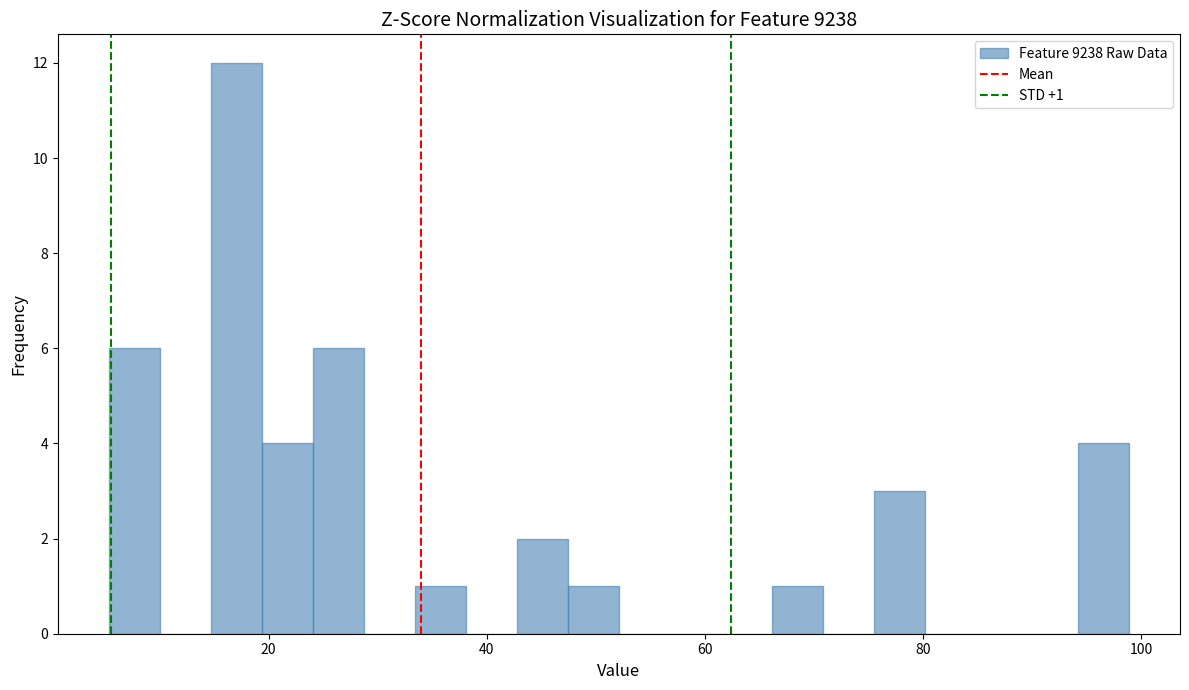

Around what value on the x-axis is the tallest bar? Give the approximate position of its centre, as read against the axis.

18